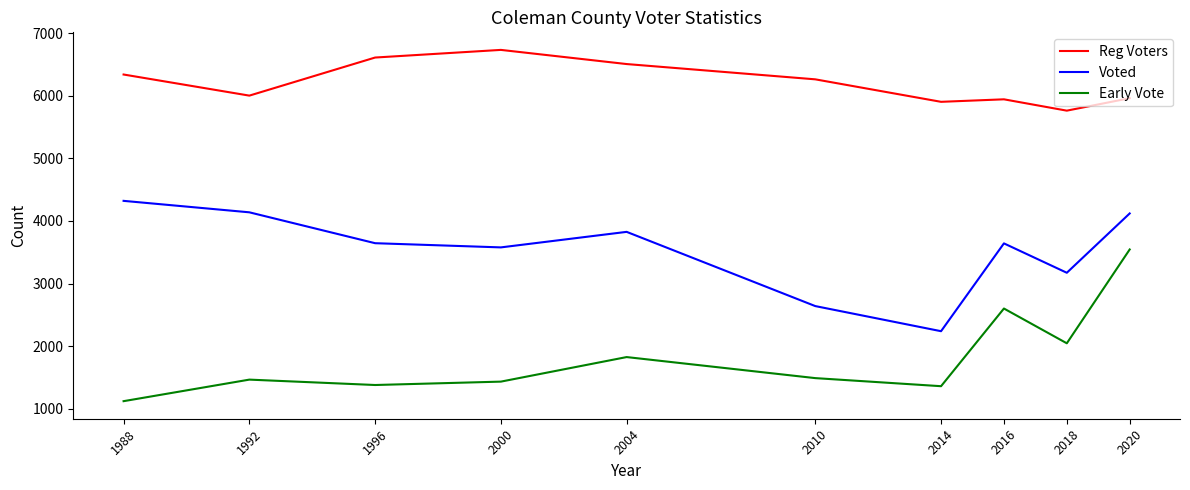

The value of Voted at 2000 is 3578. True or false?

True